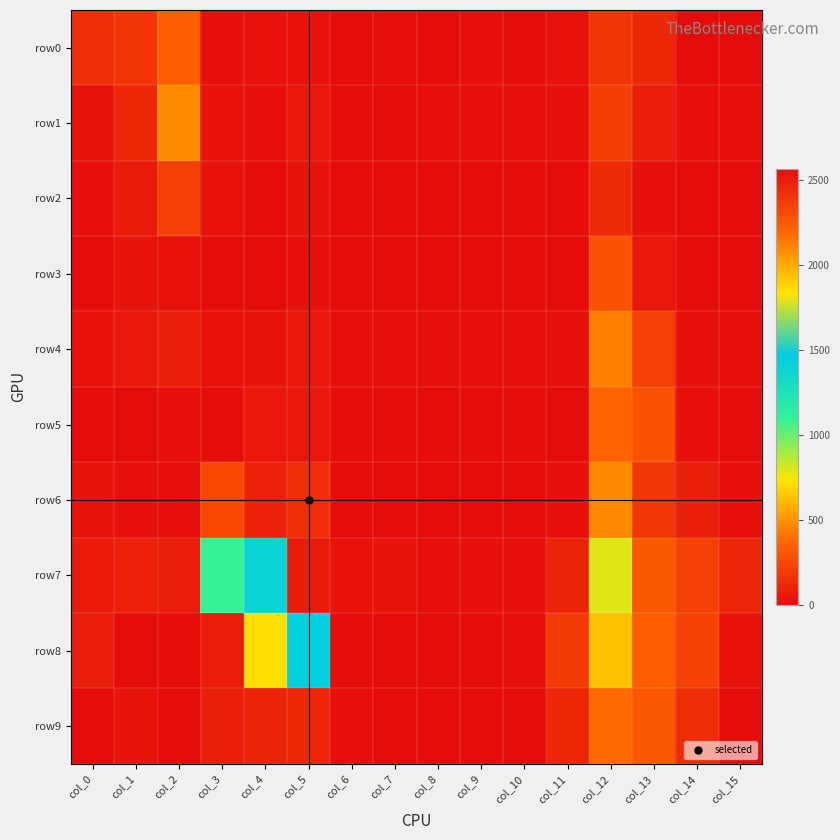

Reading left to right, transcribe all the data shown in this chart.

row0: col_0=144	col_1=166	col_2=344	col_3=20	col_4=27	col_5=26	col_6=7	col_7=14	col_8=5	col_9=13	col_10=2	col_11=30	col_12=169	col_13=116	col_14=6	col_15=2
row1: col_0=35	col_1=114	col_2=477	col_3=30	col_4=25	col_5=41	col_6=4	col_7=6	col_8=12	col_9=15	col_10=13	col_11=19	col_12=210	col_13=72	col_14=11	col_15=11
row2: col_0=14	col_1=64	col_2=212	col_3=26	col_4=3	col_5=32	col_6=0	col_7=0	col_8=0	col_9=2	col_10=0	col_11=6	col_12=129	col_13=22	col_14=0	col_15=0
row3: col_0=5	col_1=34	col_2=28	col_3=6	col_4=10	col_5=18	col_6=0	col_7=0	col_8=0	col_9=0	col_10=0	col_11=4	col_12=290	col_13=53	col_14=0	col_15=0
row4: col_0=28	col_1=46	col_2=72	col_3=28	col_4=34	col_5=46	col_6=12	col_7=14	col_8=16	col_9=12	col_10=13	col_11=23	col_12=445	col_13=212	col_14=20	col_15=11
row5: col_0=0	col_1=0	col_2=16	col_3=9	col_4=41	col_5=44	col_6=0	col_7=0	col_8=0	col_9=0	col_10=0	col_11=0	col_12=358	col_13=291	col_14=12	col_15=0
row6: col_0=32	col_1=16	col_2=14	col_3=247	col_4=88	col_5=145	col_6=0	col_7=0	col_8=3	col_9=6	col_10=9	col_11=23	col_12=476	col_13=177	col_14=76	col_15=22
row7: col_0=59	col_1=86	col_2=67	col_3=1096	col_4=1386	col_5=2504	col_6=29	col_7=32	col_8=14	col_9=17	col_10=21	col_11=104	col_12=790	col_13=316	col_14=214	col_15=106
row8: col_0=72	col_1=0	col_2=0	col_3=2498	col_4=1851	col_5=1434	col_6=0	col_7=0	col_8=0	col_9=0	col_10=25	col_11=196	col_12=634	col_13=337	col_14=224	col_15=28
row9: col_0=2566	col_1=33	col_2=3	col_3=79	col_4=101	col_5=114	col_6=12	col_7=4	col_8=0	col_9=0	col_10=0	col_11=114	col_12=376	col_13=308	col_14=136	col_15=2